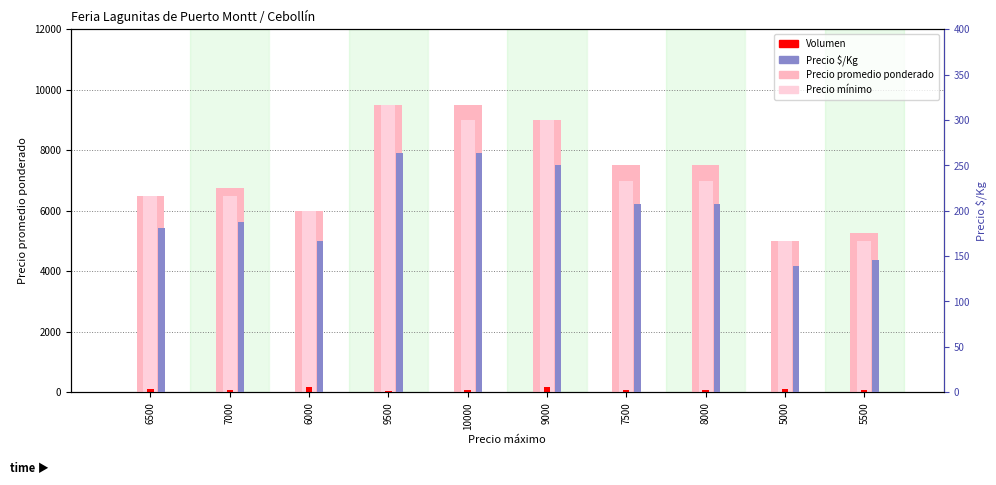

Which has a higher value, 8000 or 5500?

8000